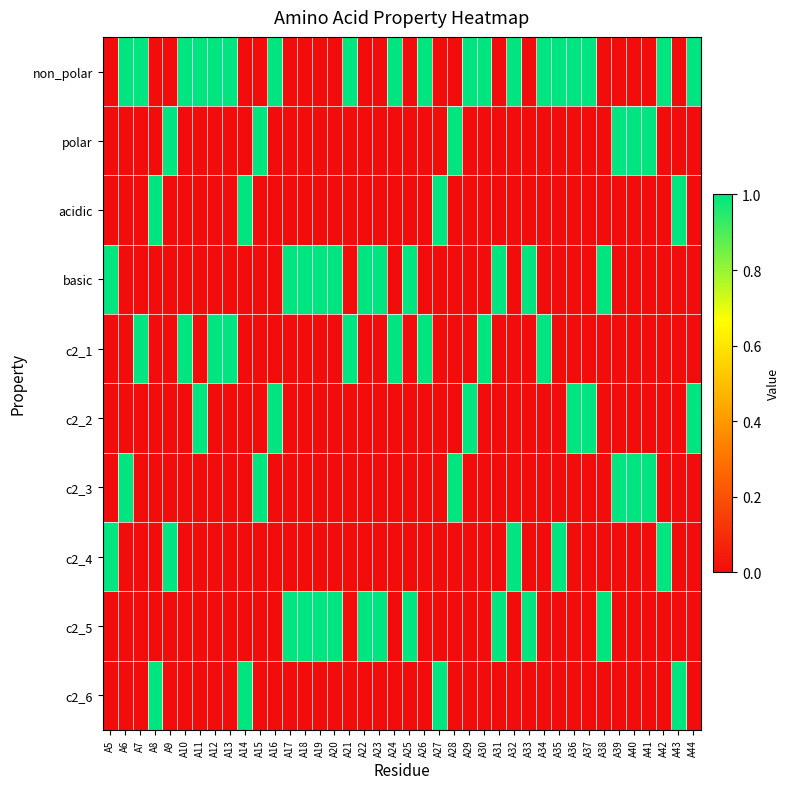

Which series has the largest range (max minus min)?

non_polar